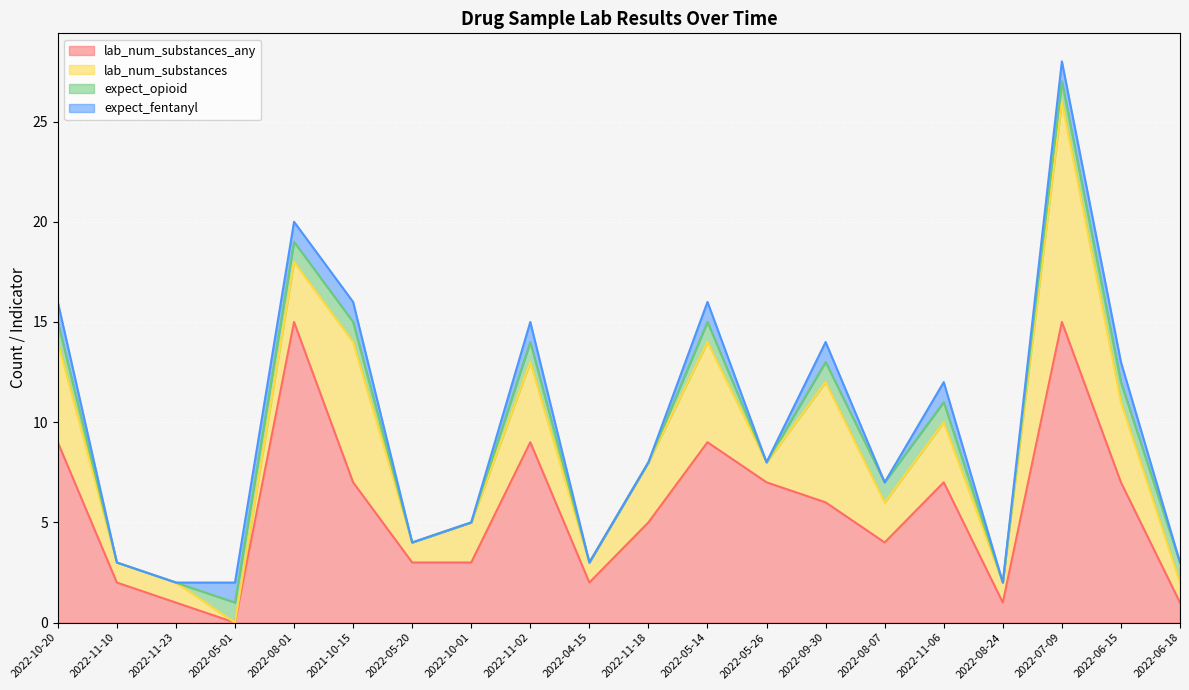

Which series has the largest total across all categories?

lab_num_substances_any